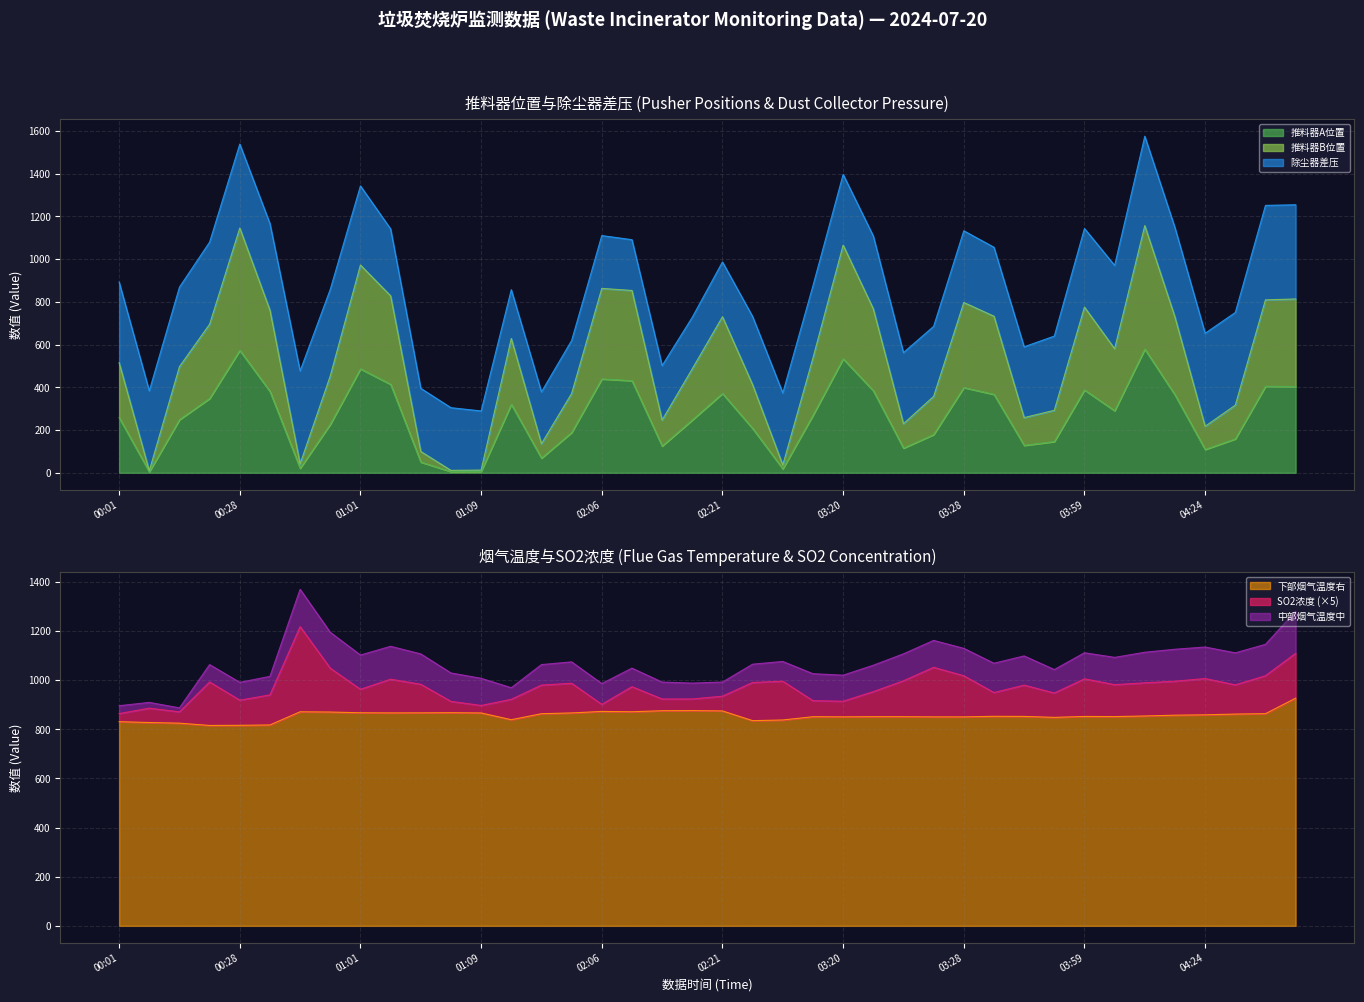

At which category does 推料器B位置 reach its first local peak?

00:28